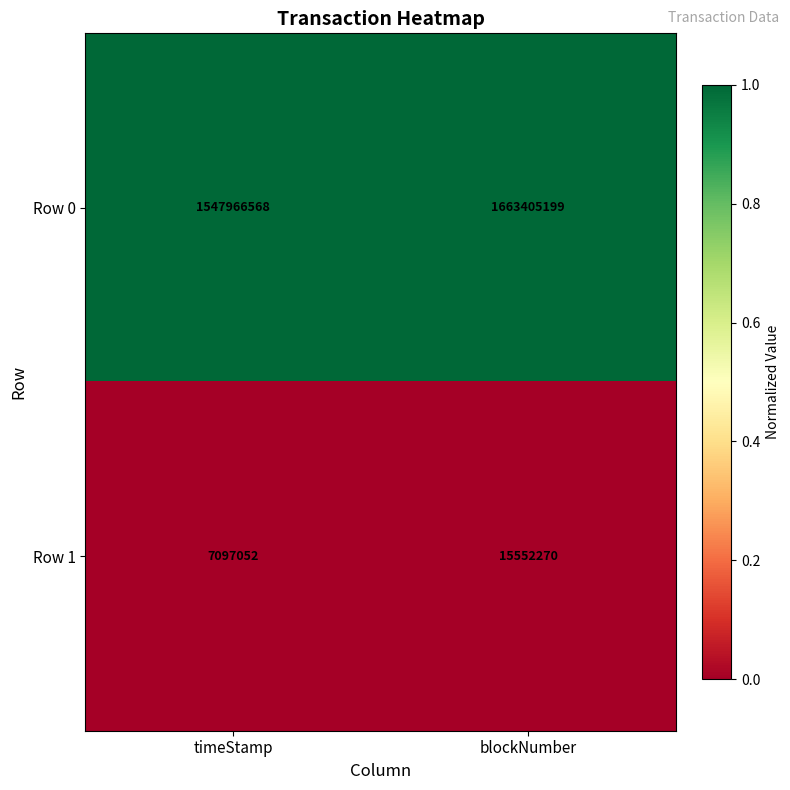

Count the number of categories in the chart.

2